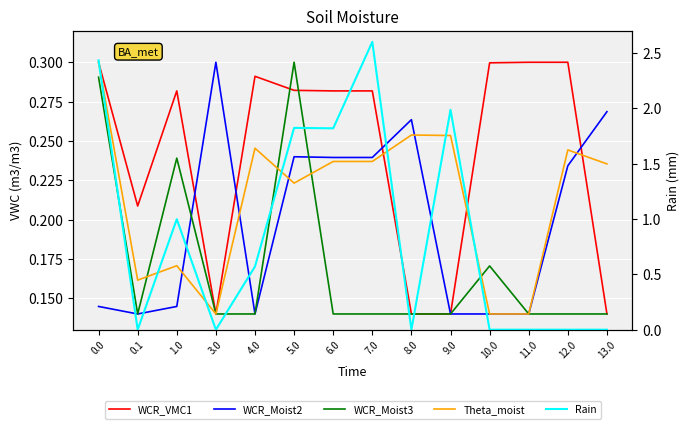

True or false: WCR_Moist3 has more than 1 interior local peaks.

True